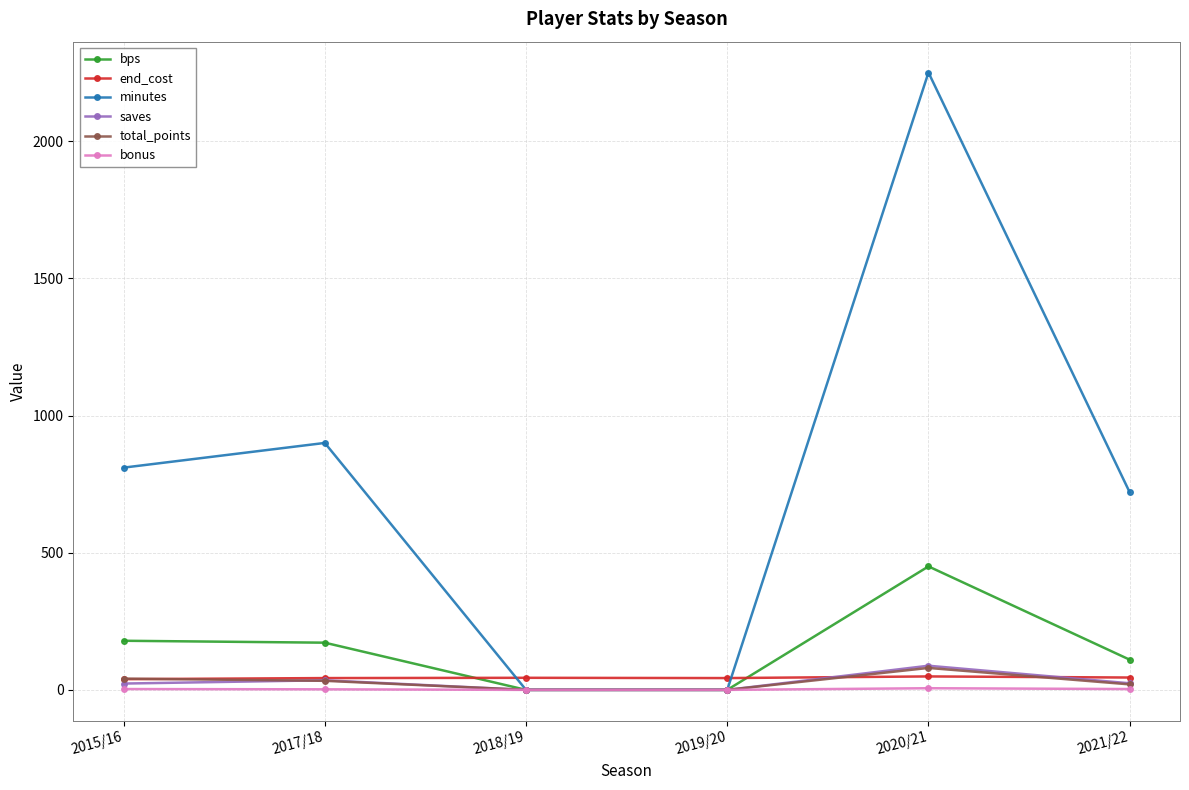

What is the sum of the minutes values at 2020/21 and 2015/16?

3060